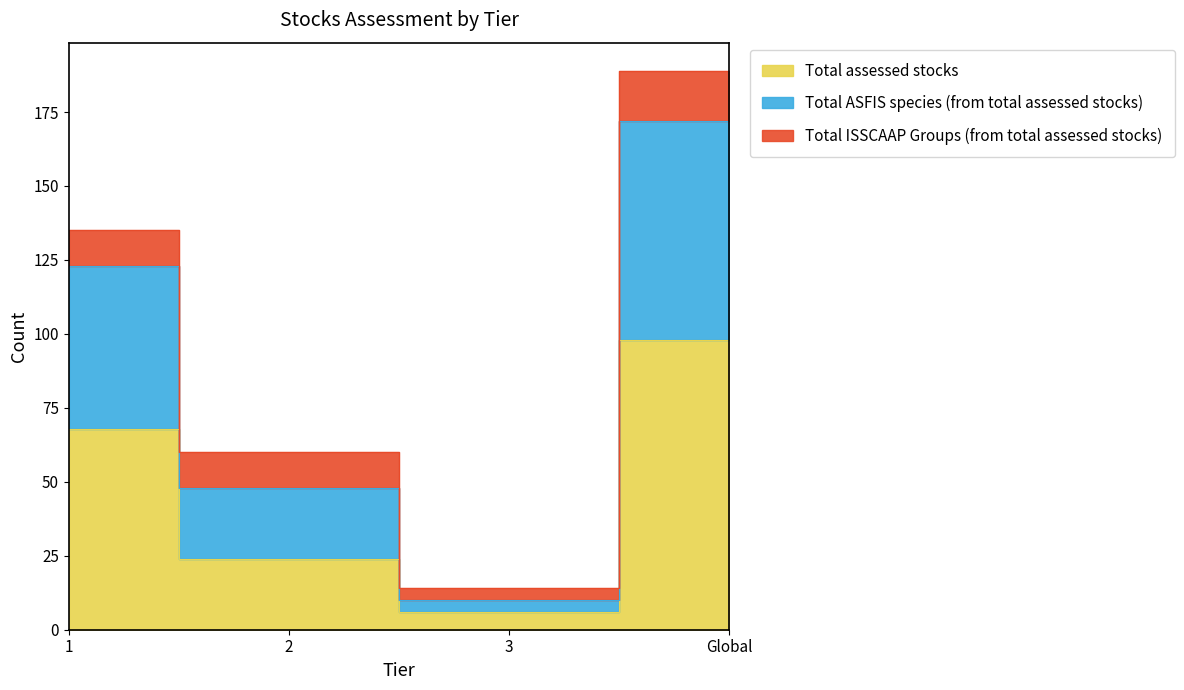

In Total ASFIS species (from total assessed stocks), how many points are lower than both neighbors (excluding endpoints)?

1